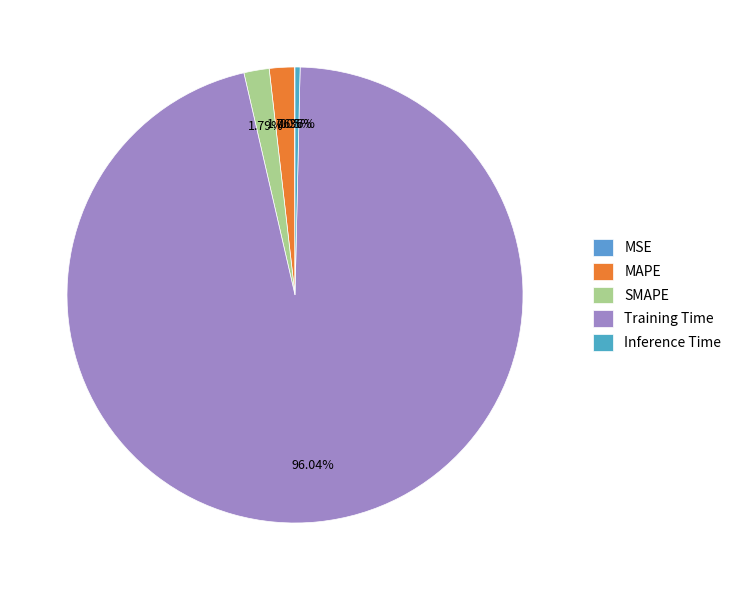

How many slices are in this pie chart?

5